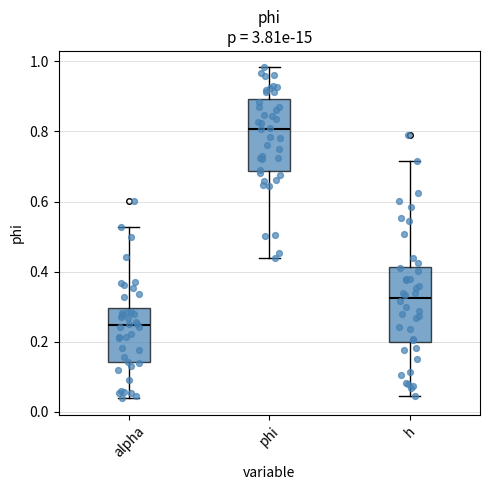

Where does the lower whisker of the box for alpha end on the y-axis? The values are not printed on the chart, so give them approximately, as read against the axis.

0.04